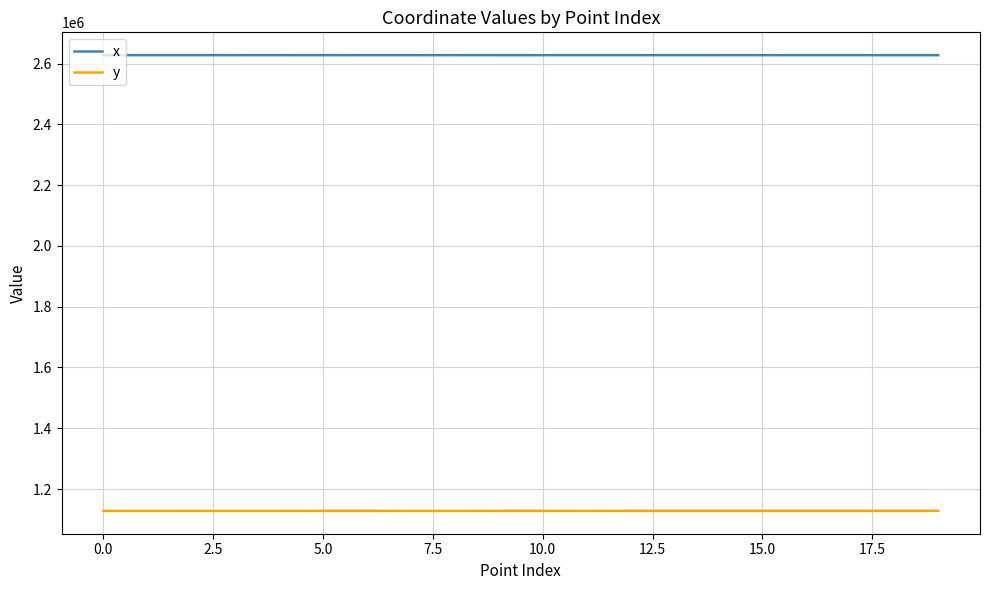

In y, how many points are lower than both neighbors (excluding endpoints)?

5